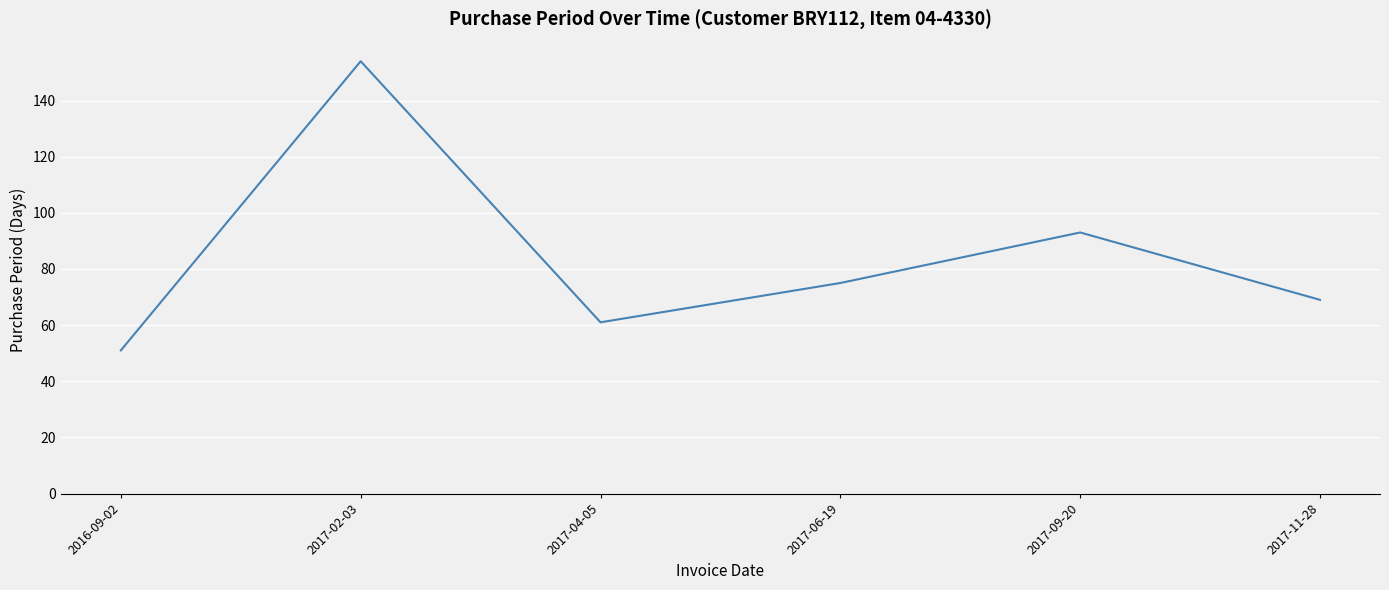

Where is the data nearest to the value 102?

2017-09-20